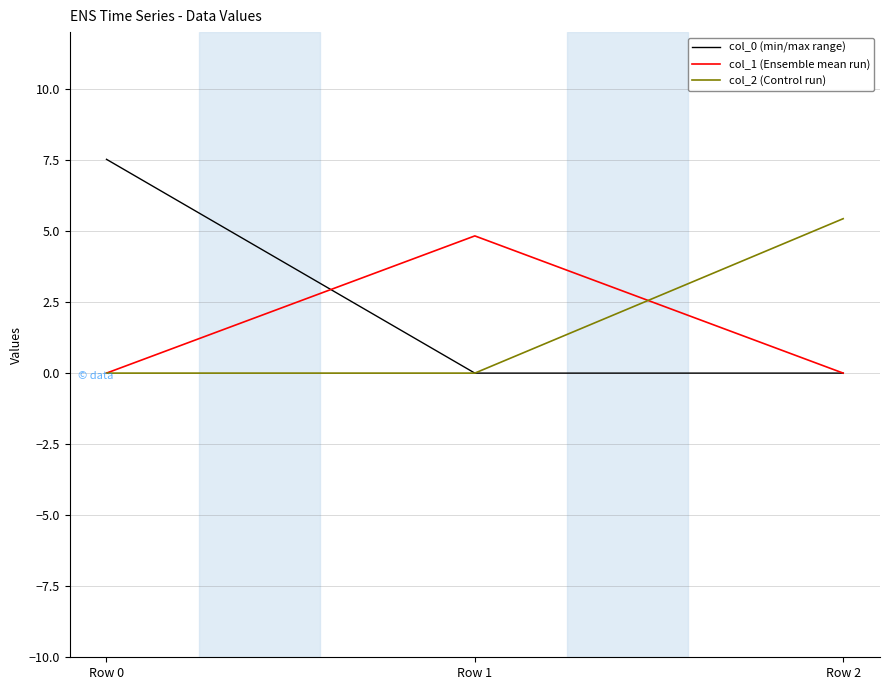

Does the chart have visible grid lines?

Yes